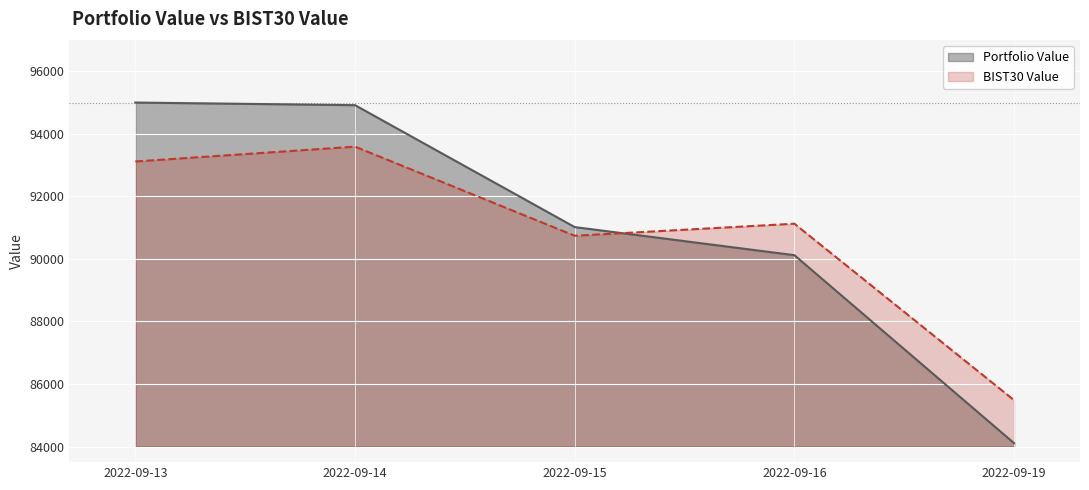

True or false: BIST30 Value and Portfolio Value intersect in this chart.

True